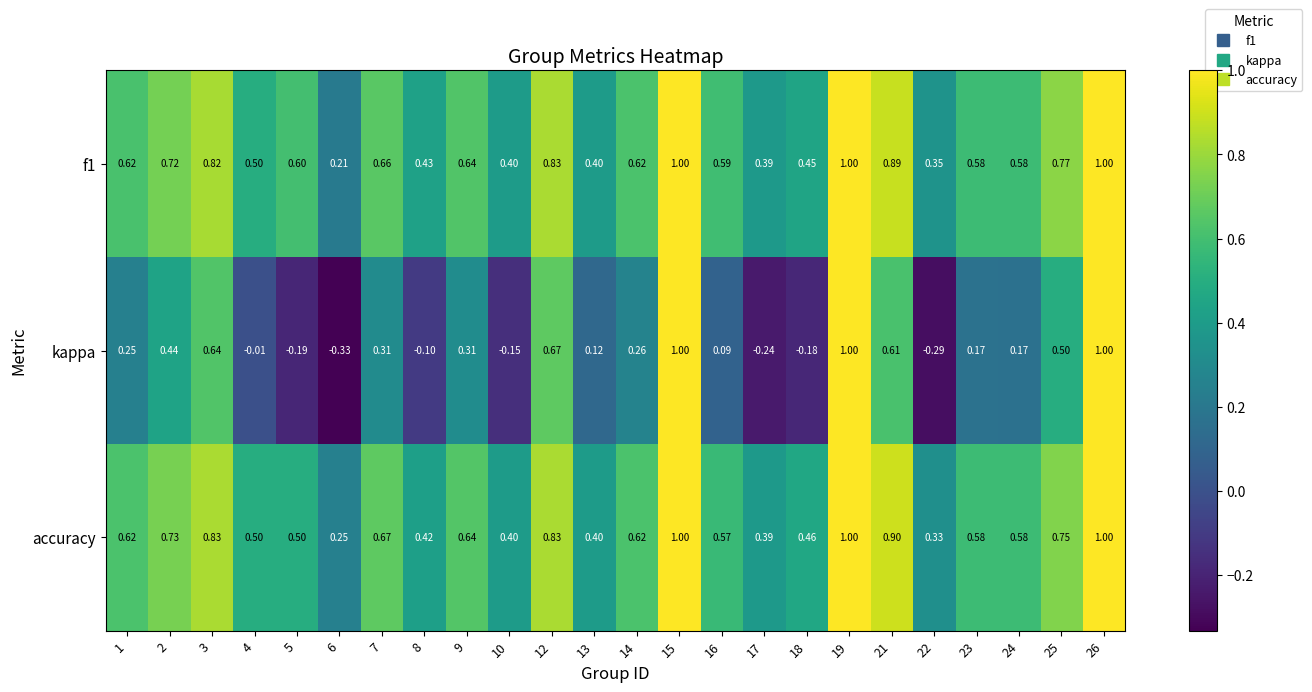

Which series has the widest spread of values?

kappa